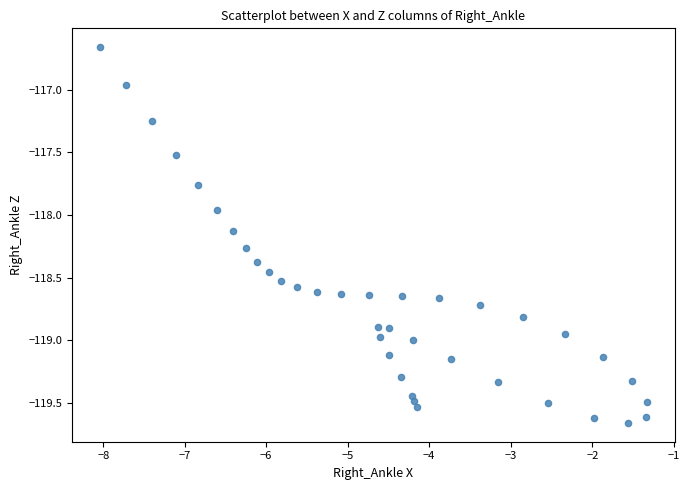

What is the range of Y values (max minus min)?

3.0